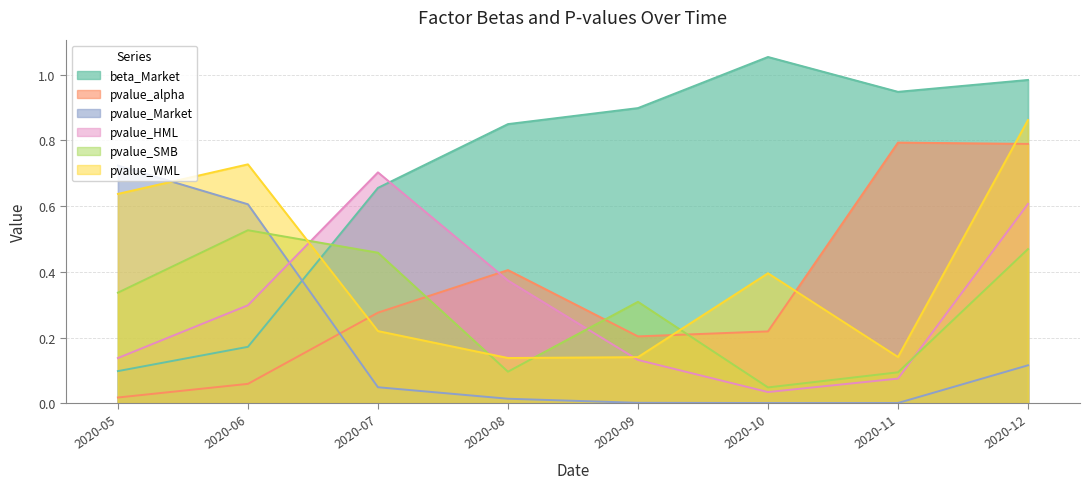

Which label corresponds to the smallest value in the chart?

2020-10